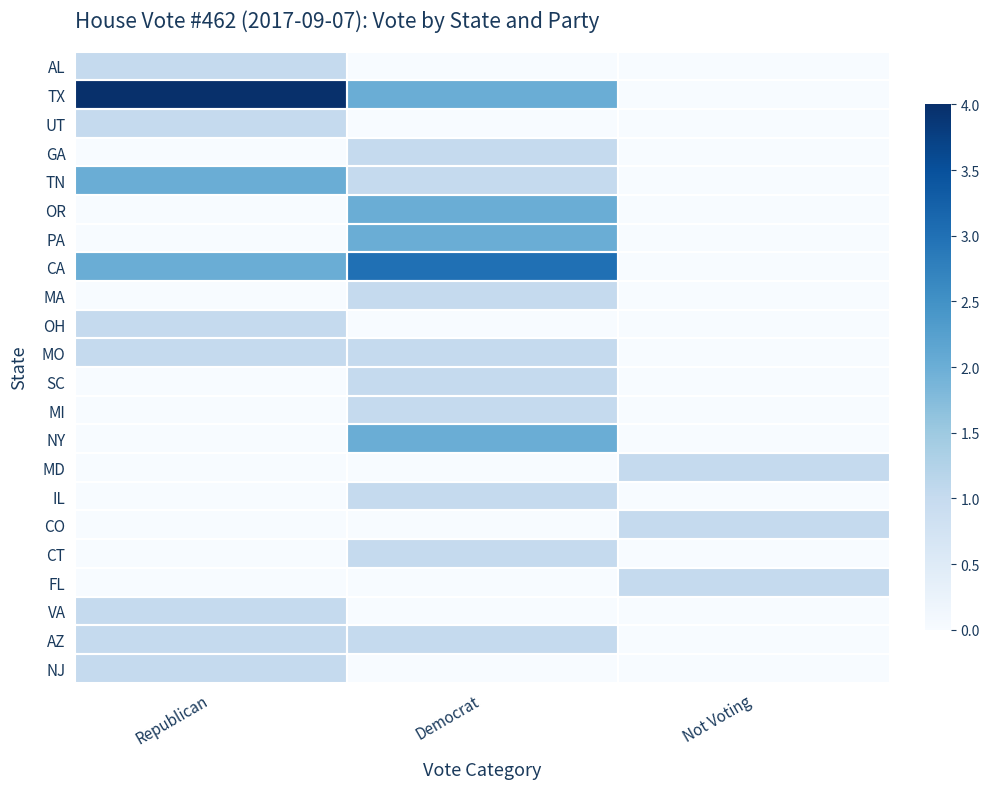

Which series has the widest spread of values?

TX